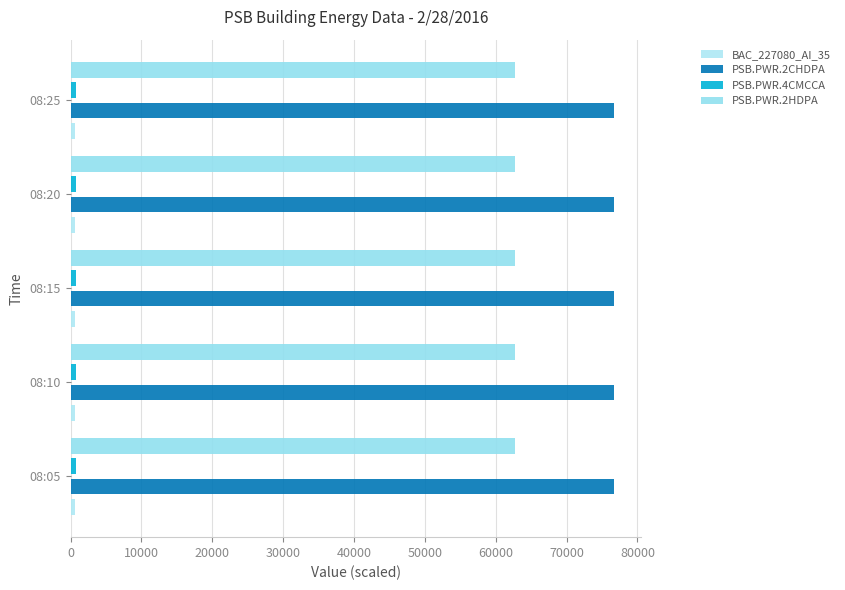

At how many categories does at least one series exceed 62739?

5